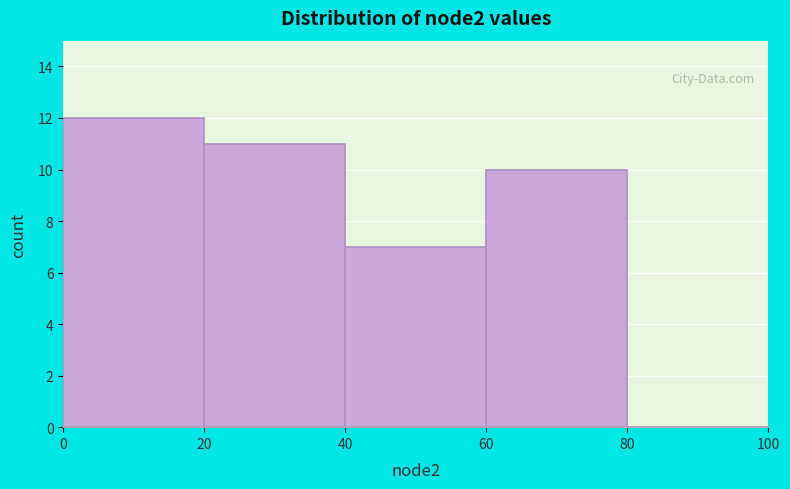

Which range on the x-axis has the tallest bar?

0 to 20